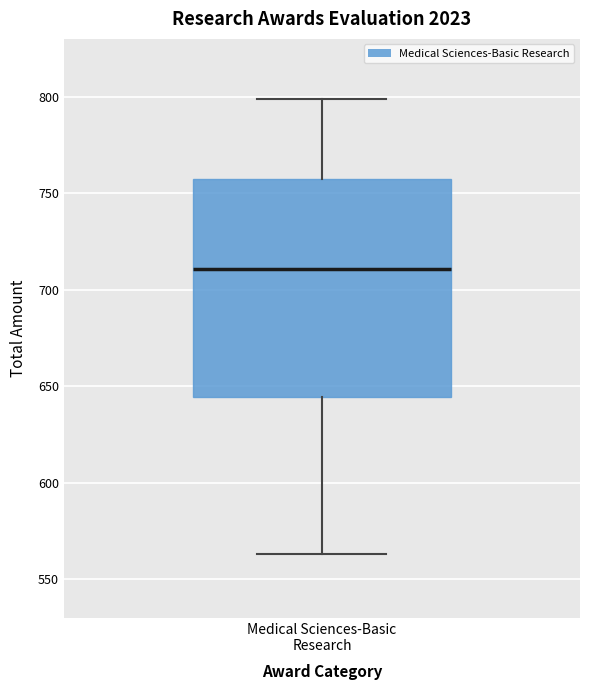

Transcribe this box plot: give where the median line is, the range the box spans, and where the two whiskers end, as read against the y-axis. The values are not printed on the chart, so give them approximately, as read against the axis.

median 710, box 645 to 755, whiskers 565 to 800